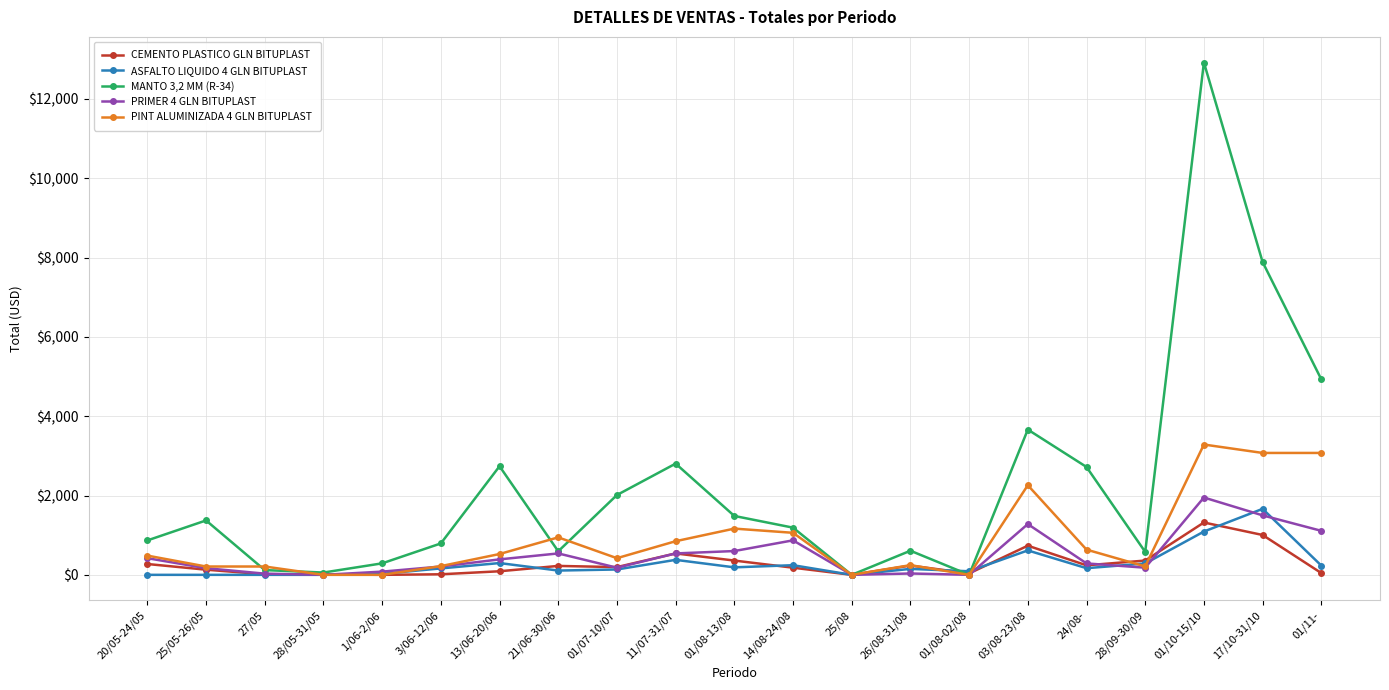

At which category is the sum across all series the highest?

01/10-15/10